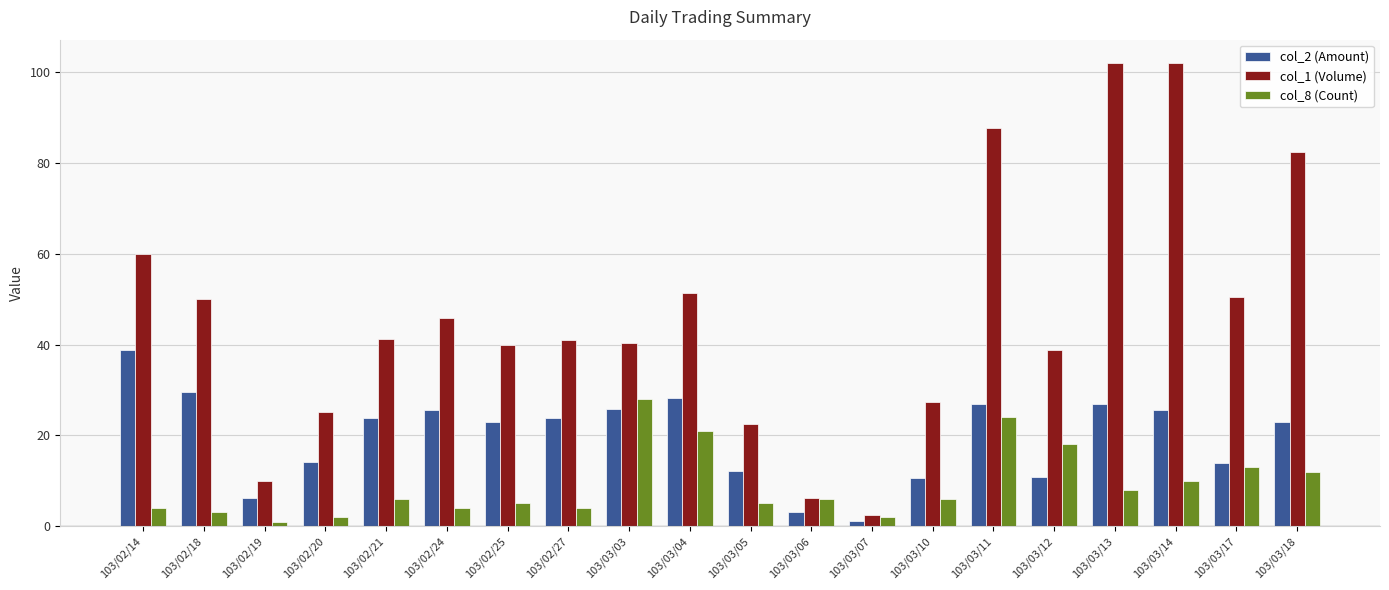

How many bars are there in each group?

3